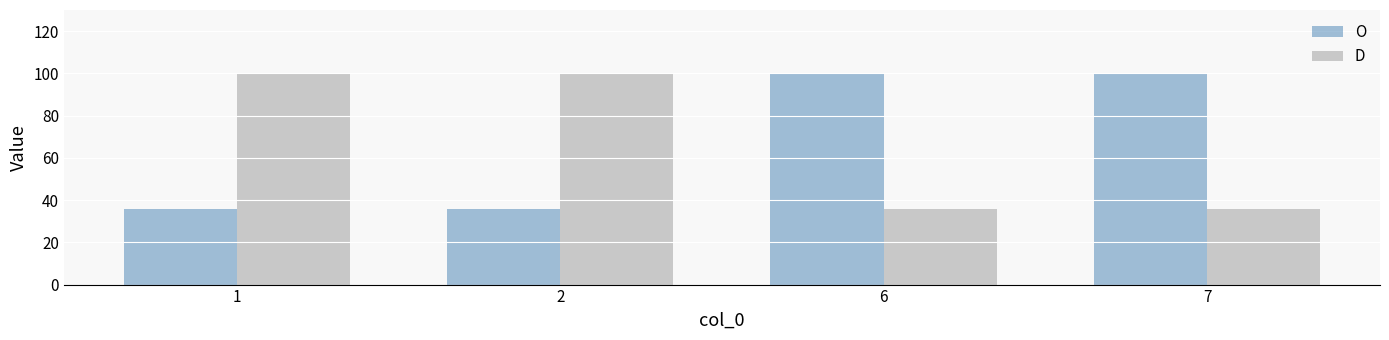

The value of O at 2 is 36. True or false?

True